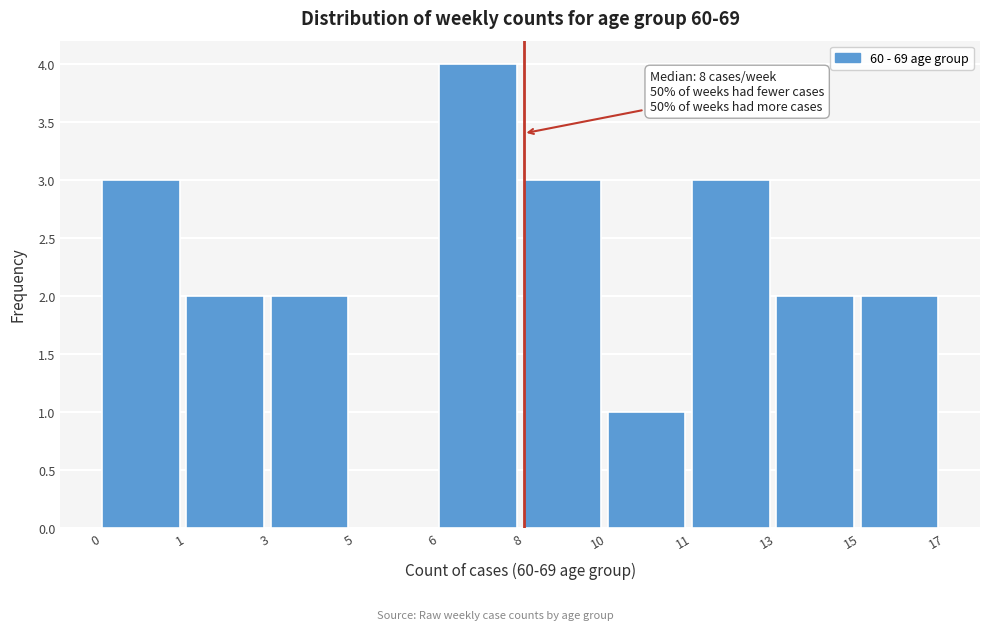

Reading right to left, extract all data points from this chart.

15=2	13=2	11=3	10=1	8=3	6=4	5=0	3=2	1=2	0=3